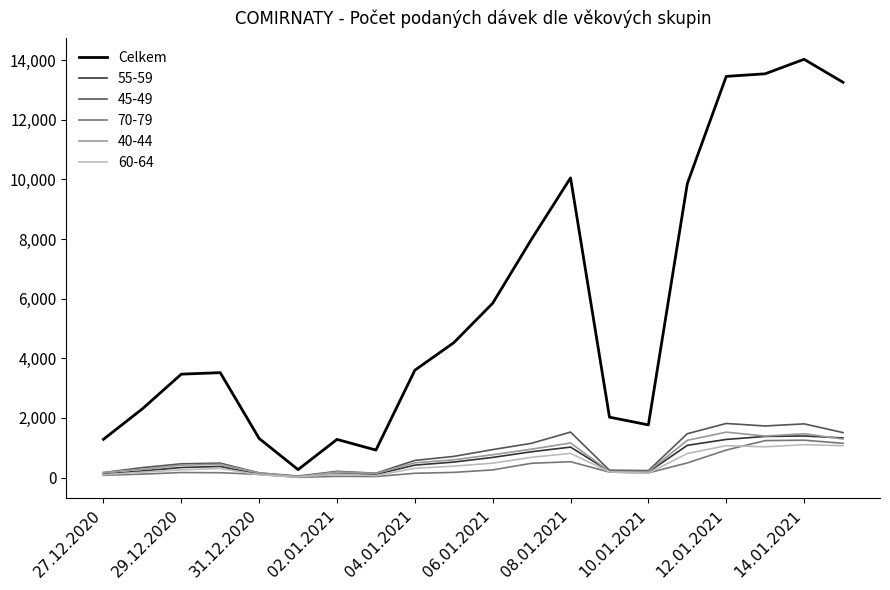

Which series has the largest range (max minus min)?

Celkem